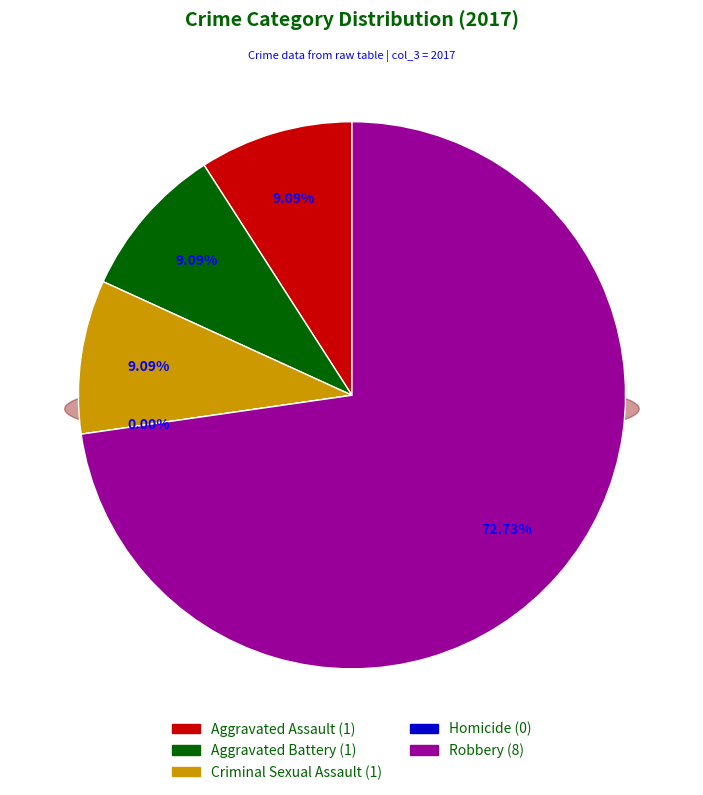

Which slice is the largest?

Robbery